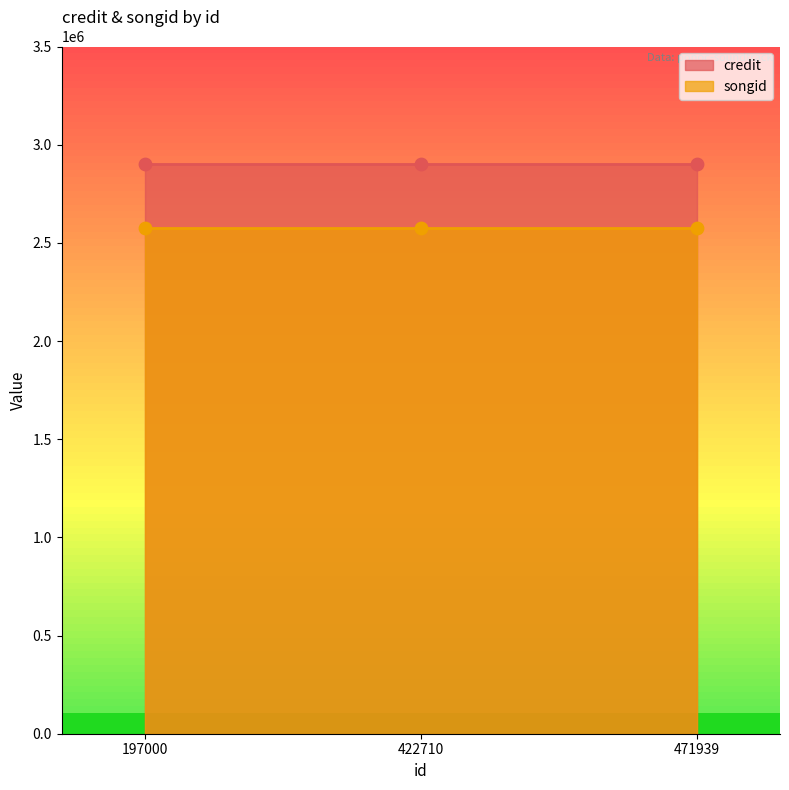

What are all the series names shown in the legend?

credit, songid